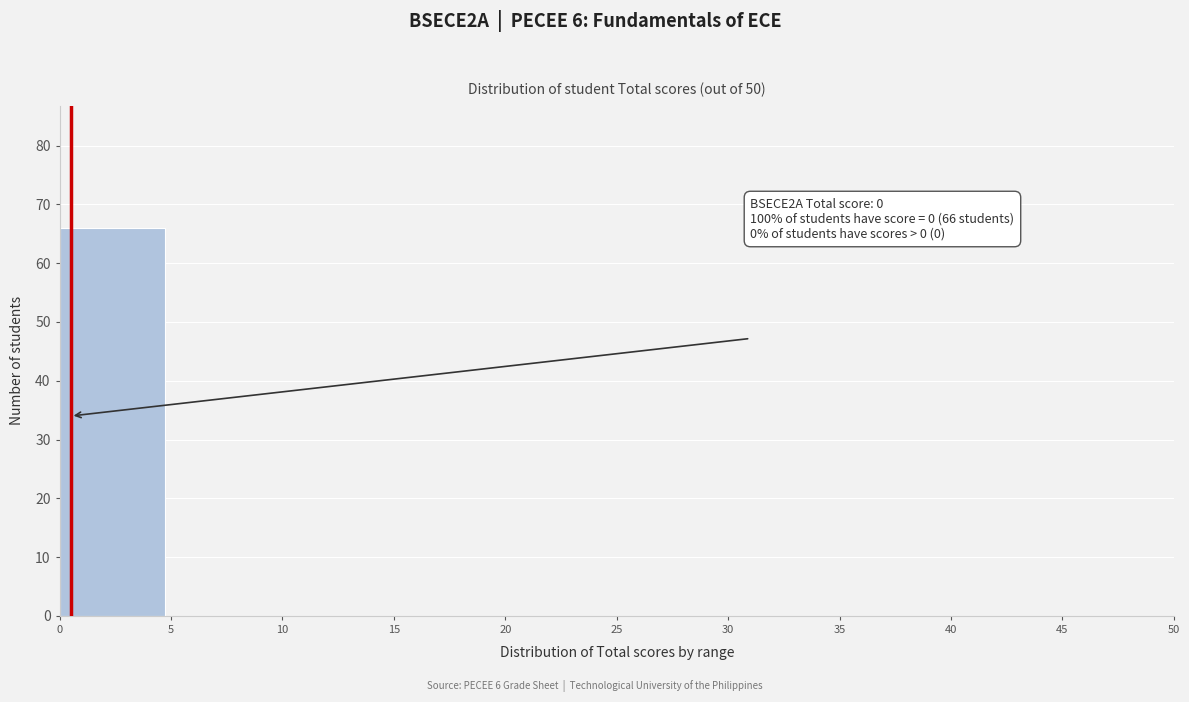

Which range on the x-axis has the tallest bar?

0 to 5